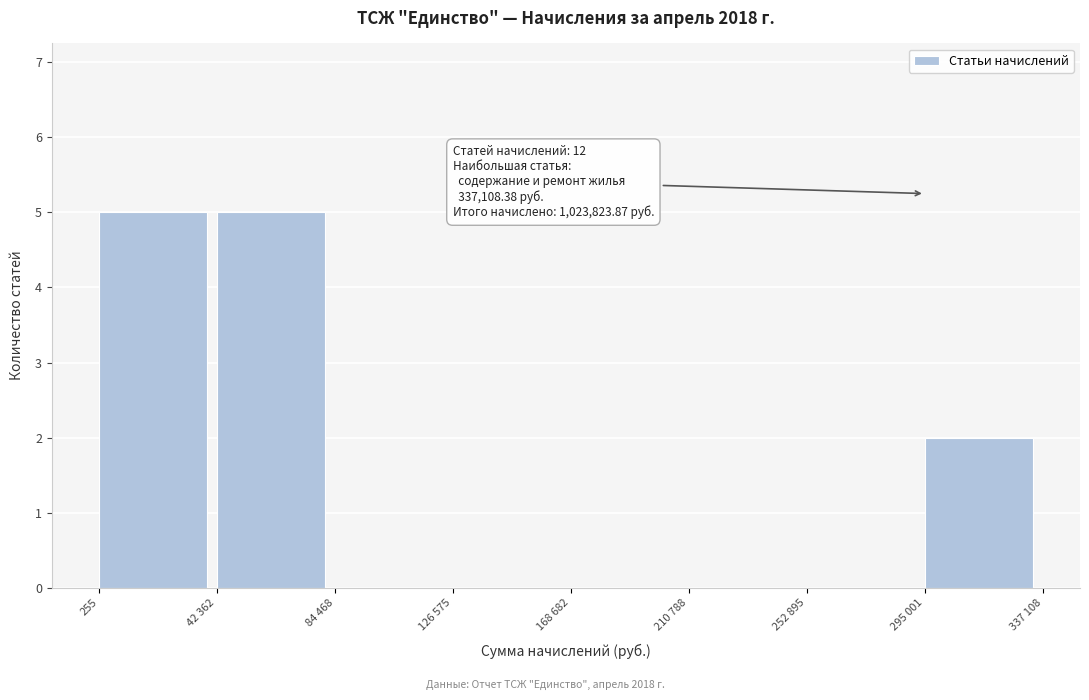

Reading right to left, what are all the values shown in this chart?

295 001=2	252 895=0	210 788=0	168 682=0	126 575=0	84 468=0	42 362=5	255=5